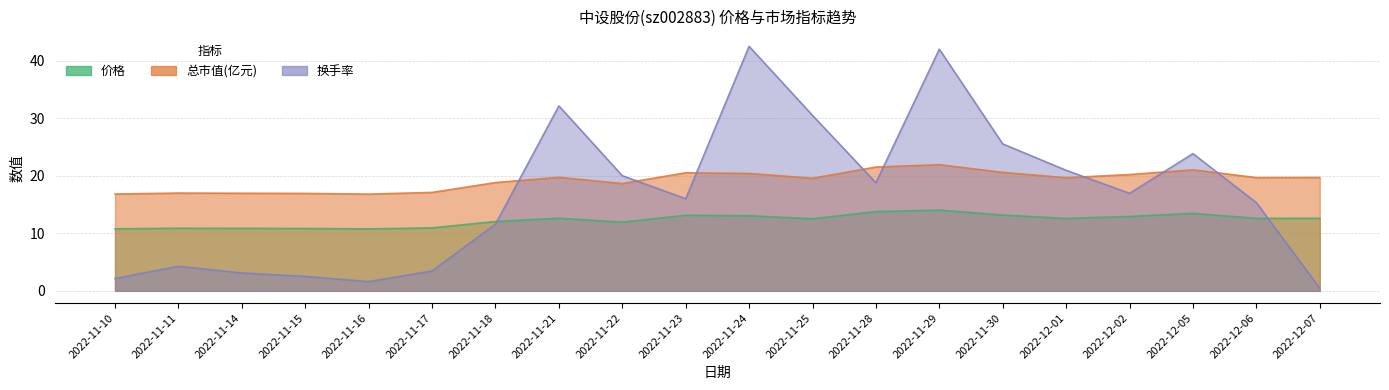

Reading left to right, what are all the values shown in this chart?

价格: 10.8	10.9	10.9	10.8	10.8	11.0	12.1	12.6	11.9	13.2	13.1	12.5	13.8	14.1	13.2	12.6	12.9	13.5	12.6	12.6
总市值(亿元): 16.8	17.0	17.0	16.9	16.8	17.1	18.8	19.8	18.7	20.5	20.4	19.6	21.5	21.9	20.6	19.7	20.2	21.1	19.7	19.7
换手率: 2.1	4.3	3.1	2.5	1.6	3.5	11.6	32.2	20.0	16.0	42.5	30.5	18.8	42.0	25.6	21.0	17.0	23.9	15.3	0.5